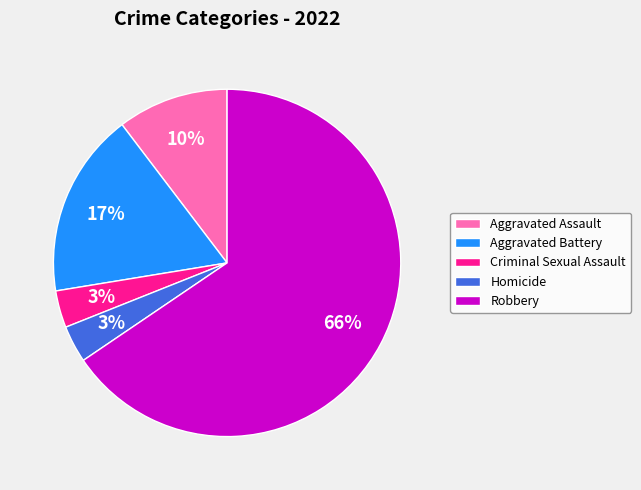

To the nearest percent, what percentage of the pie is Aggravated Battery?

17%